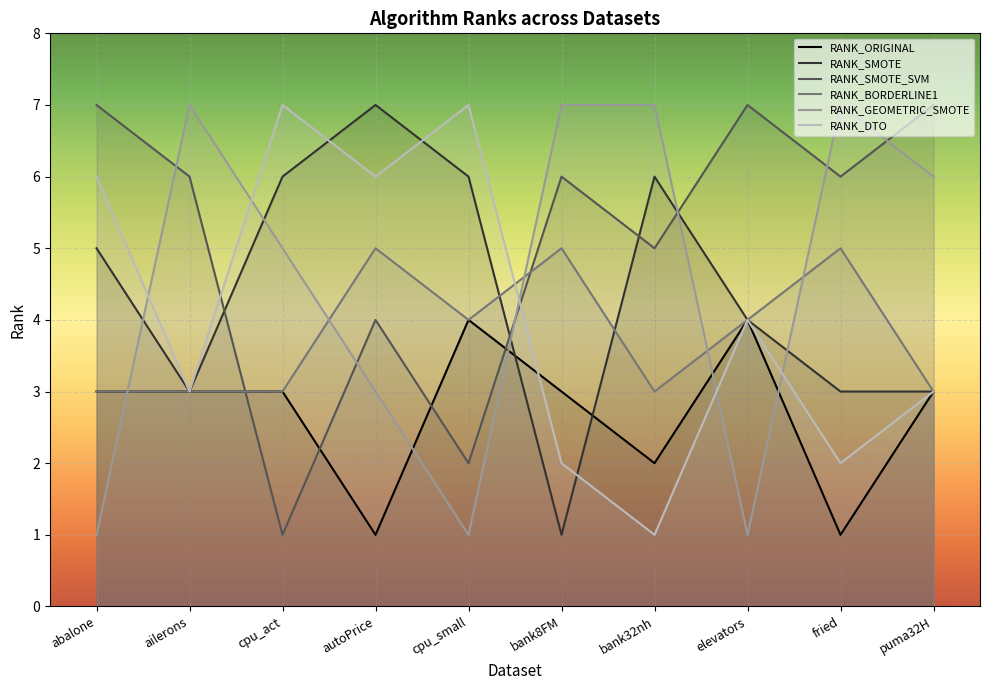

What is the value of the RANK_GEOMETRIC_SMOTE point at the 4th from the left?

3